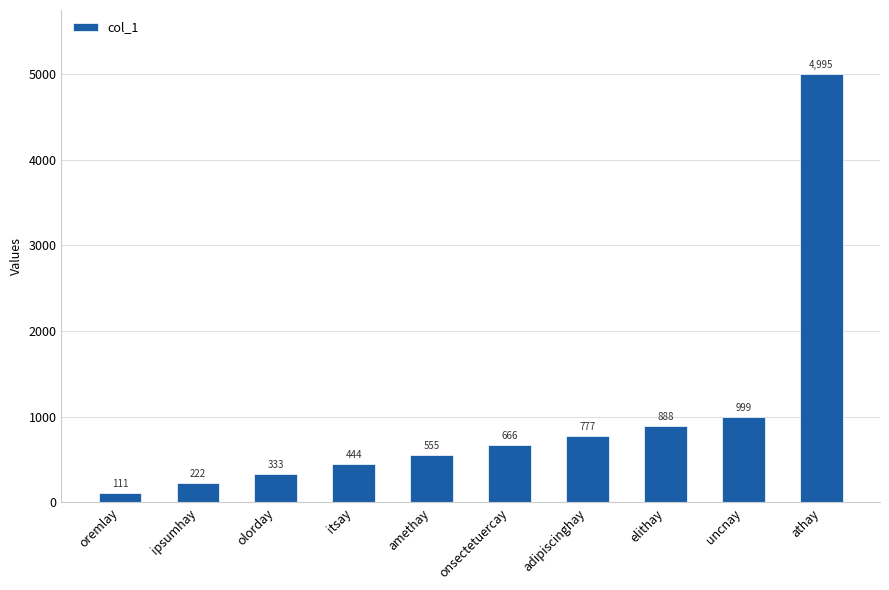

What position from the right is onsectetuercay?

5